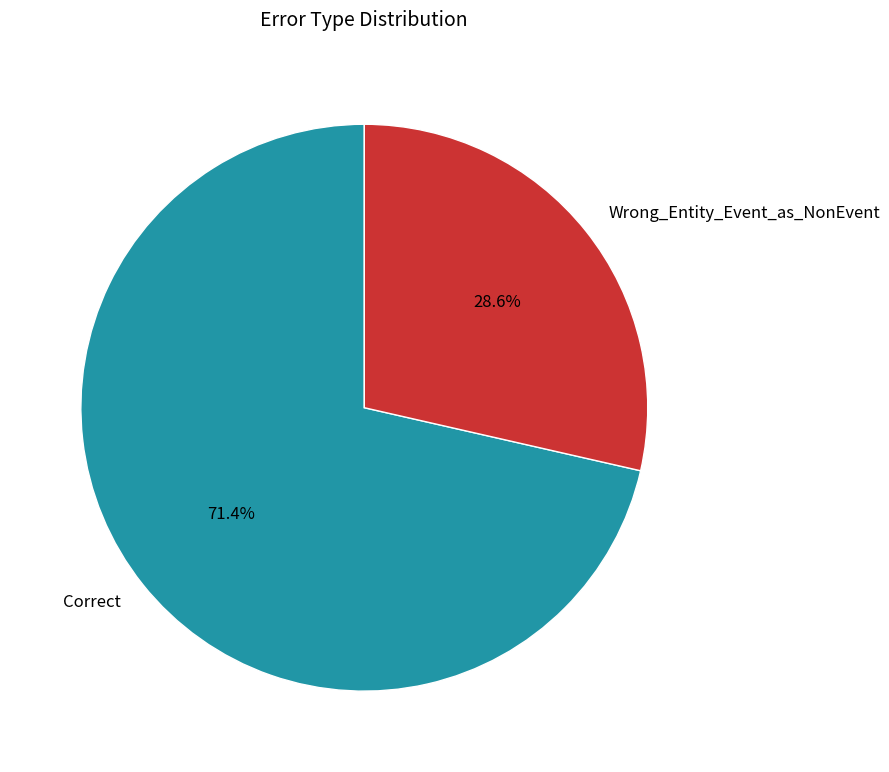

What percentage is the Wrong_Entity_Event_as_NonEvent slice, to the nearest percent?

29%